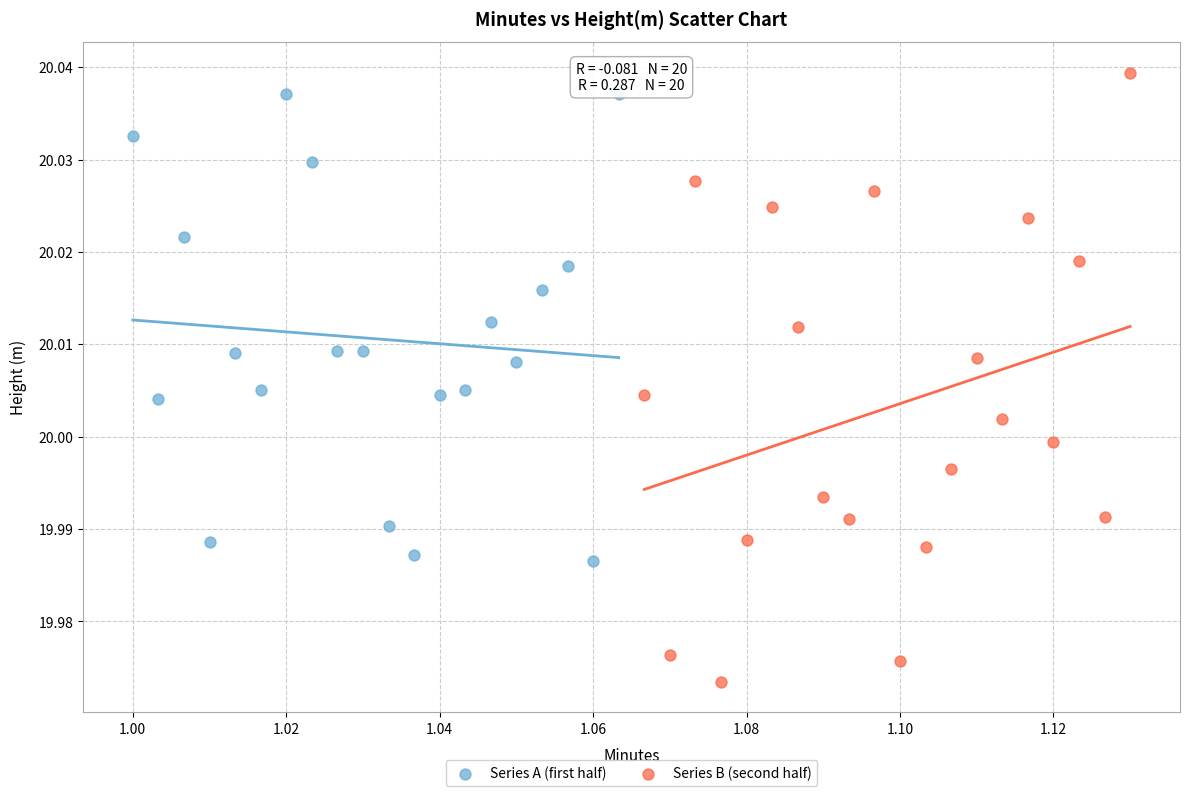

Which series reaches the maximum Y coordinate?

Series B (second half)